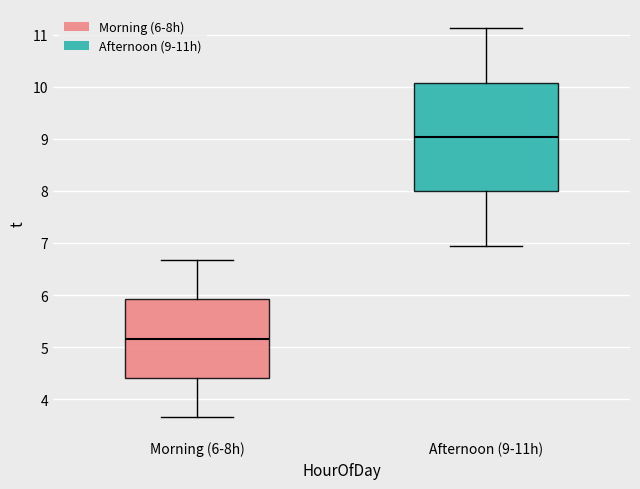

Which box has the lowest median line?

Morning (6-8h)